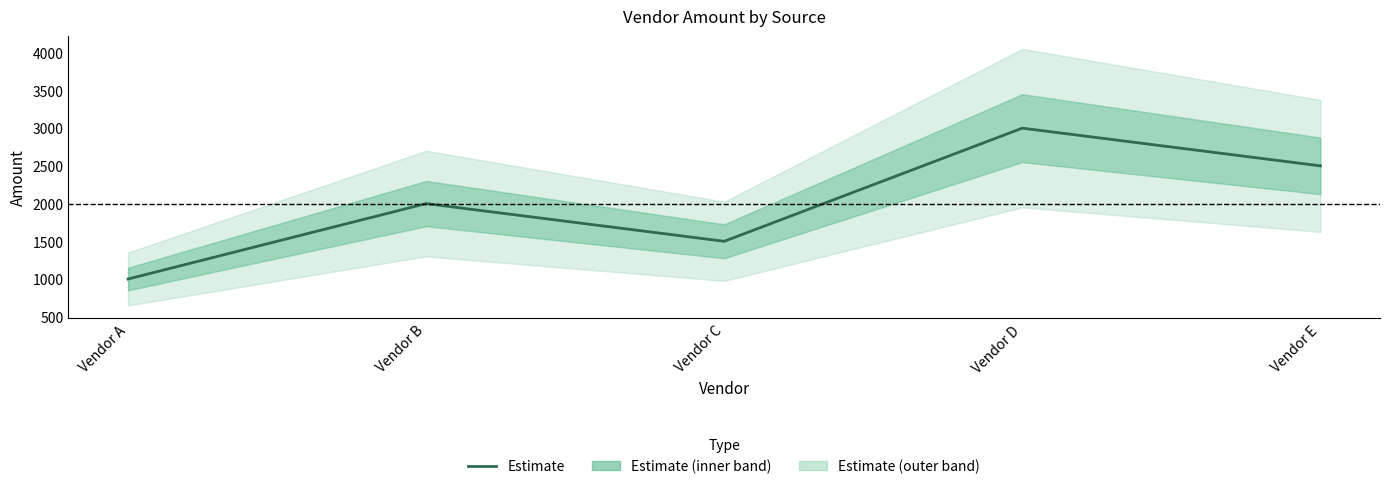

What is the value of the 3rd point from the left?

1500